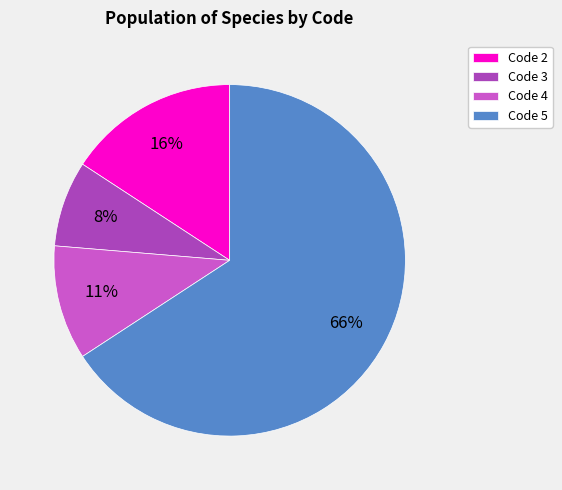

The Code 4 slice represents 11% of the pie. True or false?

True